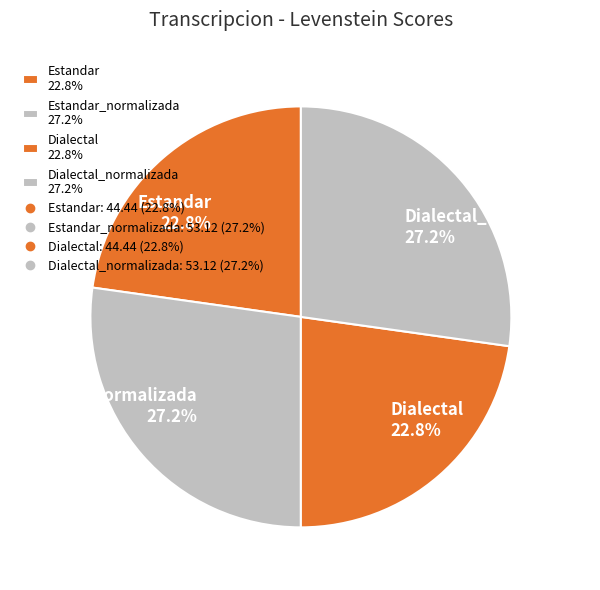

What is the ratio of the value at Estandar 22.8% to the value at Dialectal 22.8%?

1.0